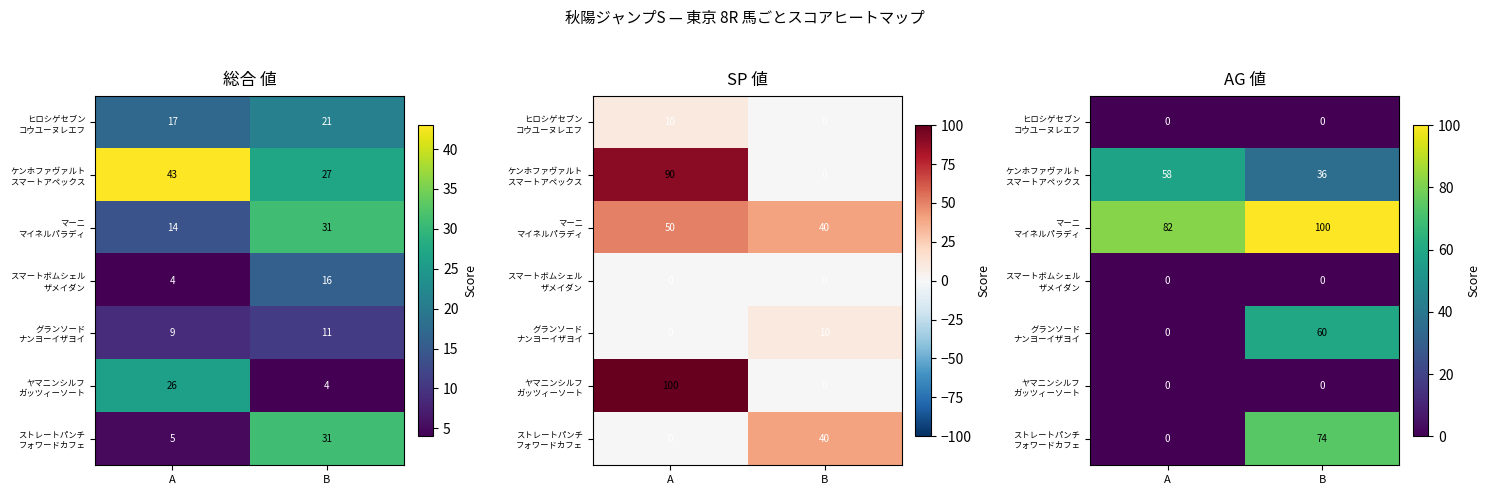

At how many categories does at least one series exceed 4?

2